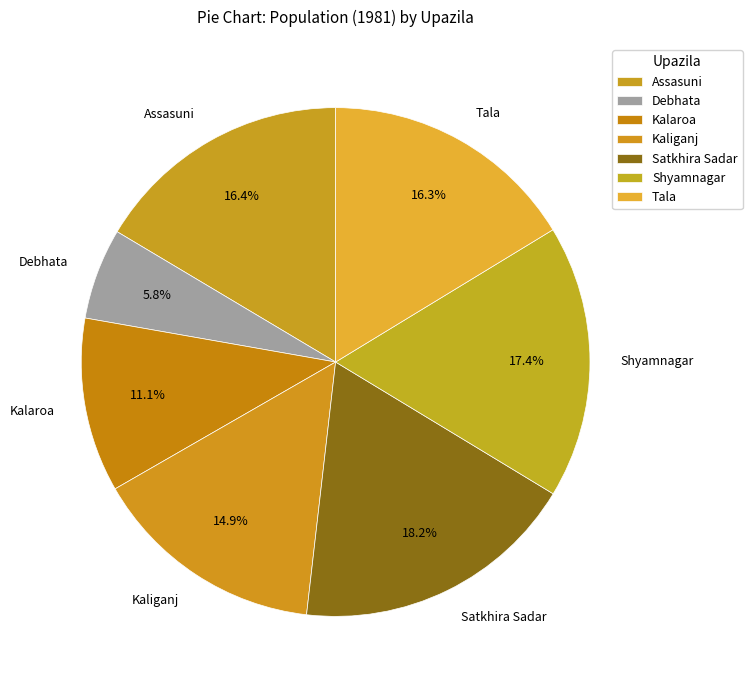

To the nearest percent, what is the difference between the Shyamnagar and Assasuni slice percentages?

1%